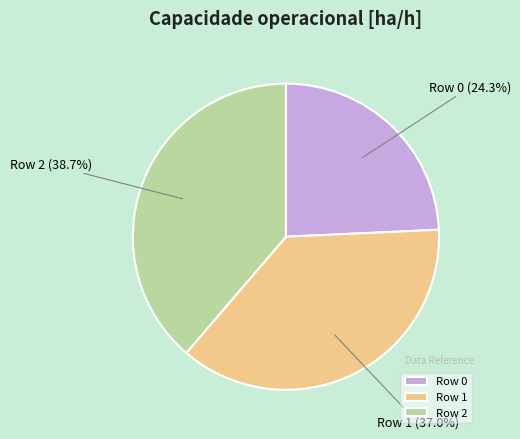

To the nearest percent, what is the average slice percentage?

33%